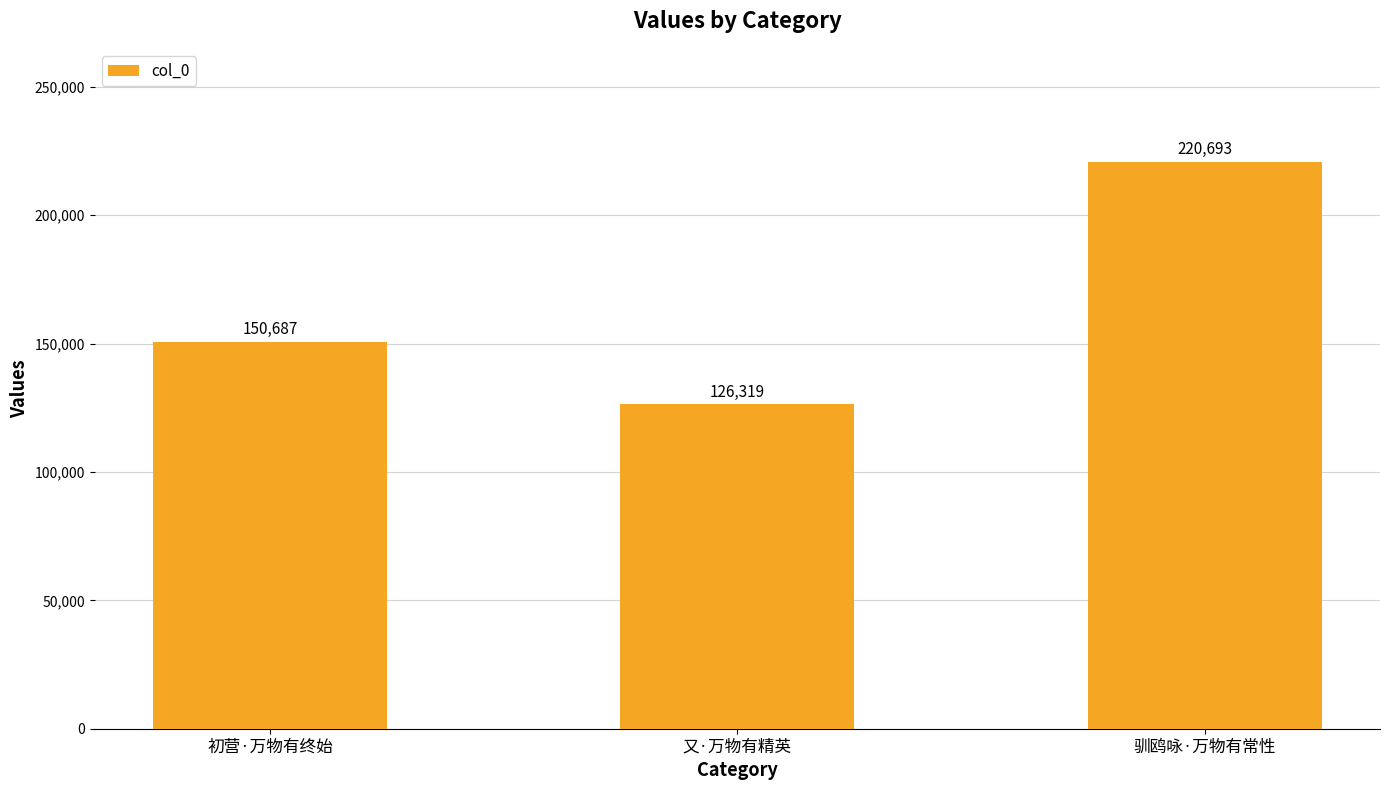

Where is the data nearest to the value 173506?

初营·万物有终始